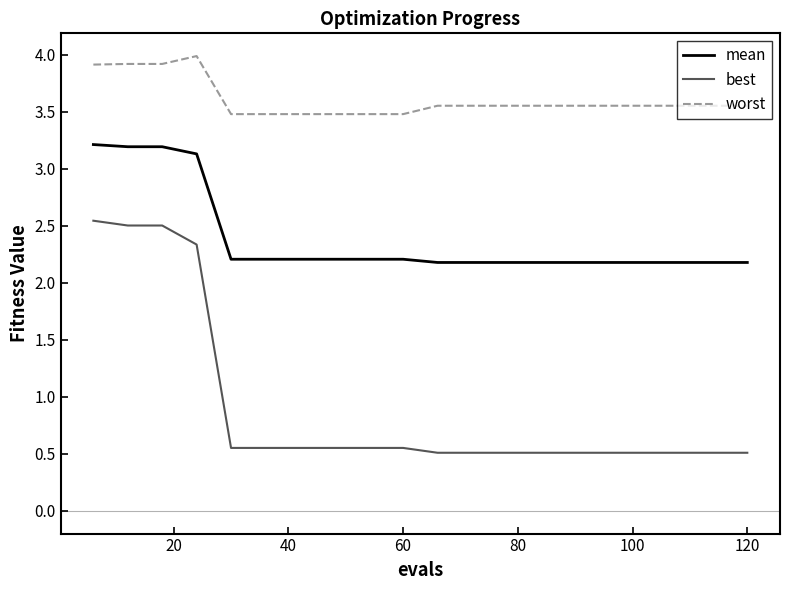

True or false: worst and best cross at least once.

False